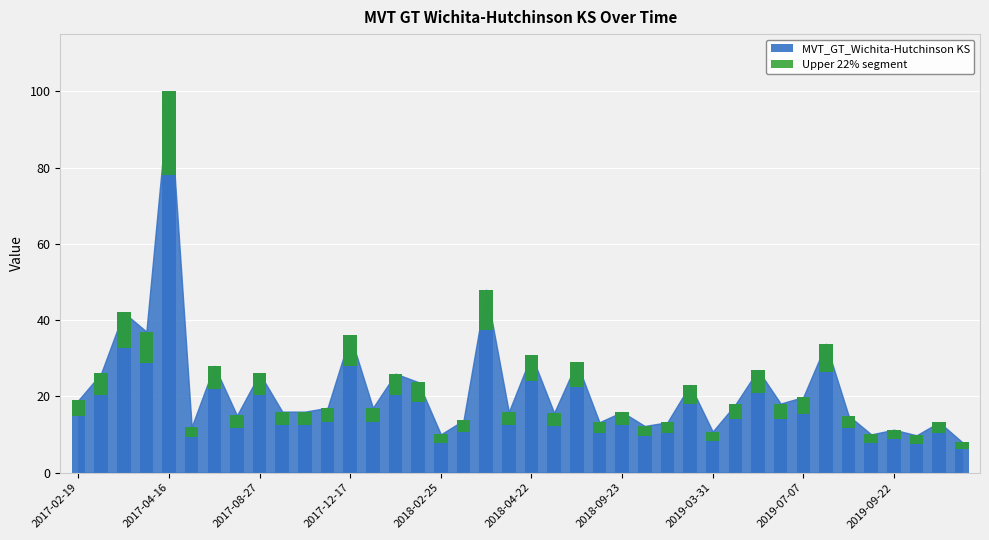

The chart shows a value of 2.4 at 2018-09-23. True or false?

False